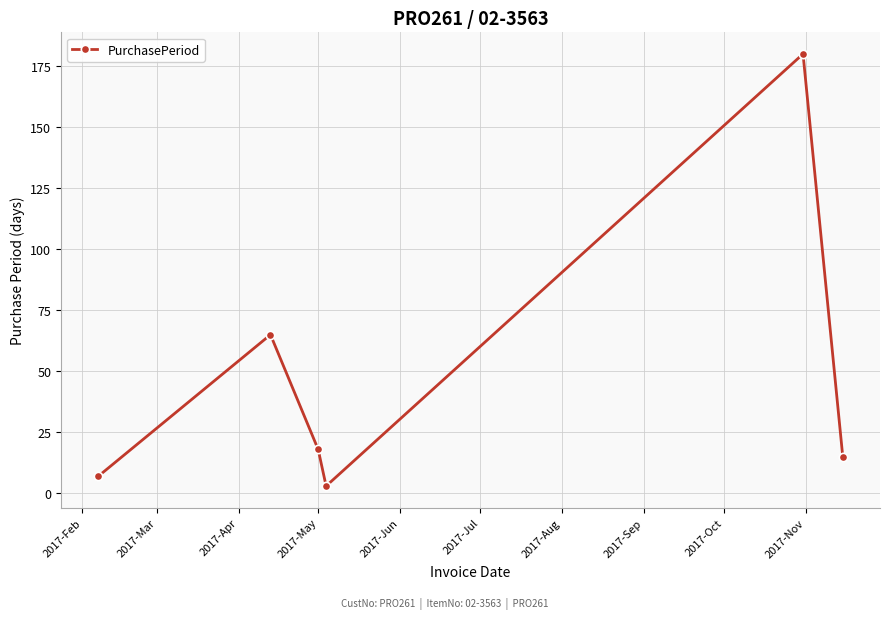

Reading right to left, what are all the values shown in this chart?

15	180	3	18	65	7